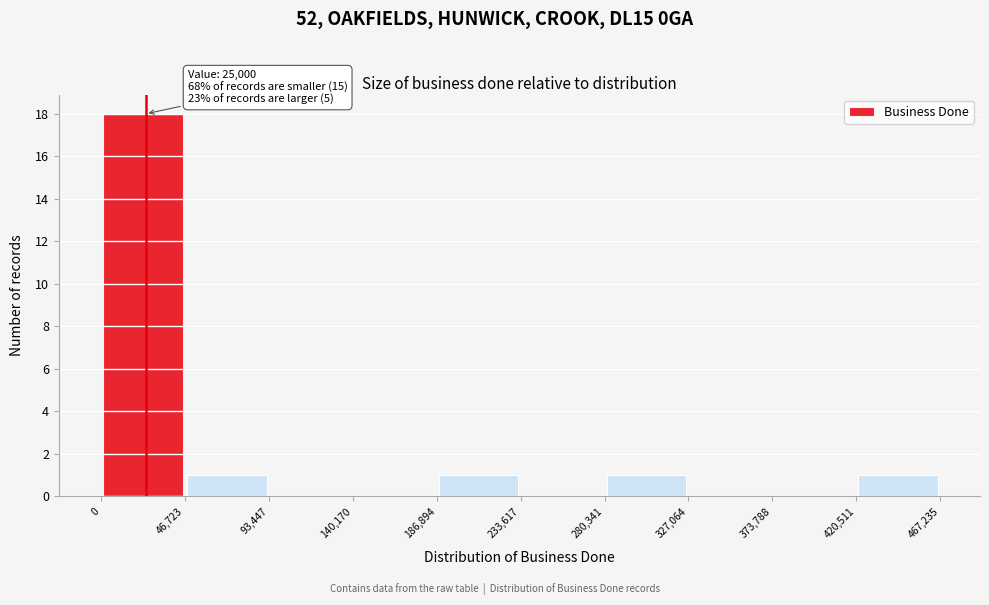

Over which range of the x-axis is the bar tallest?

0 to 46,723